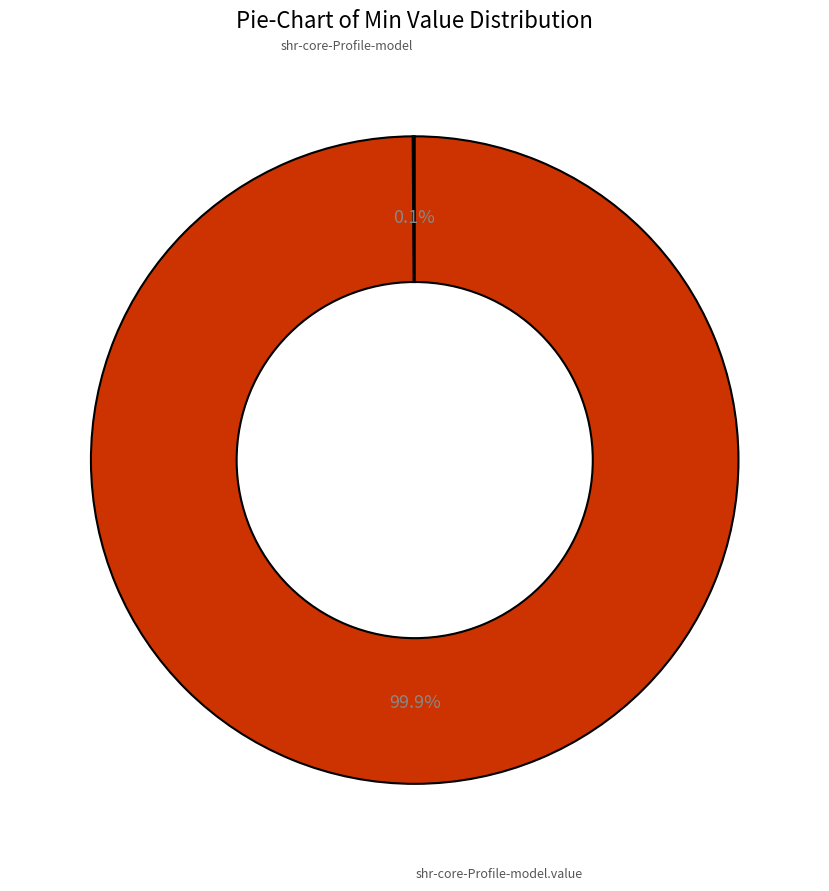

Does any single category account for the majority?

Yes